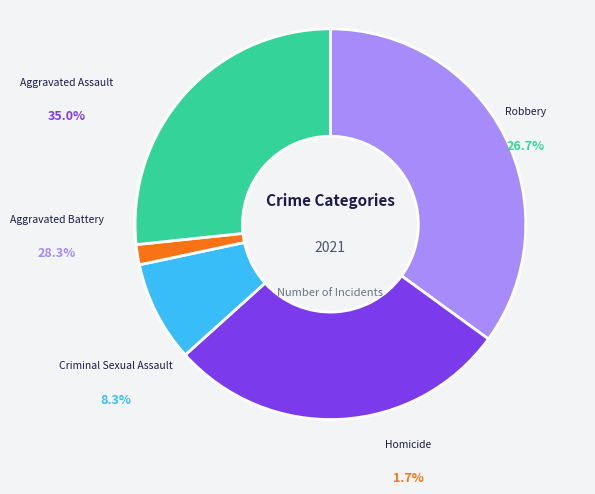

Which category has the smallest portion of the pie?

Homicide